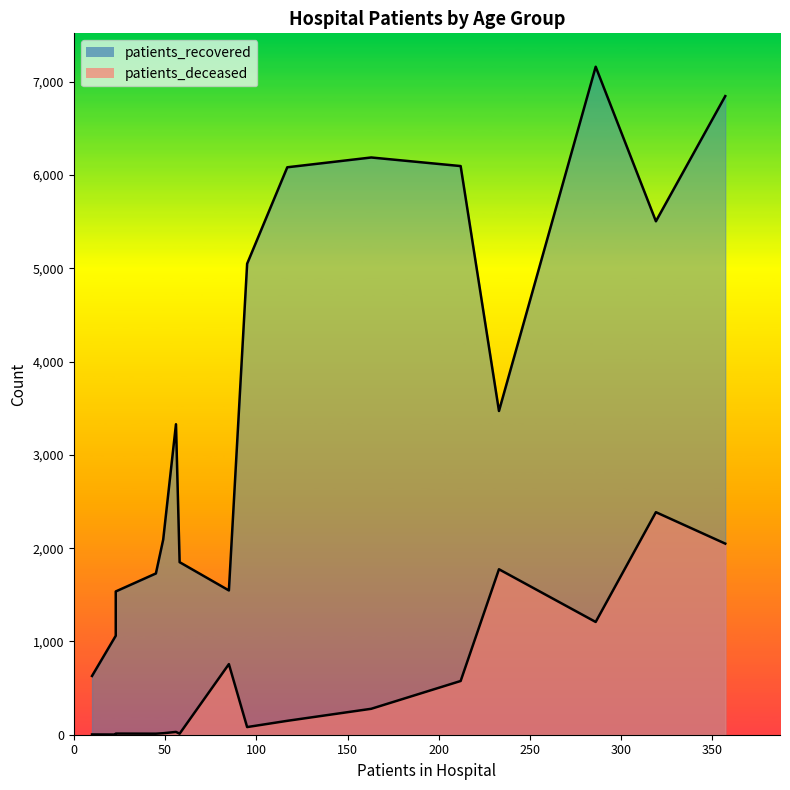

What is the minimum value for patients_recovered?

630